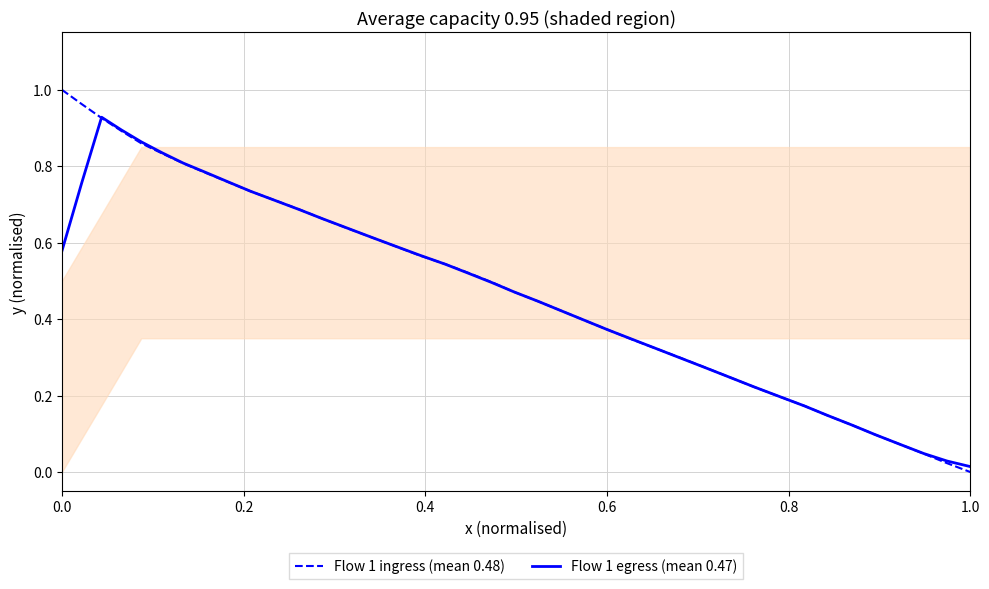

True or false: Flow 1 egress (mean 0.47) has more than 1 interior local peaks.

False